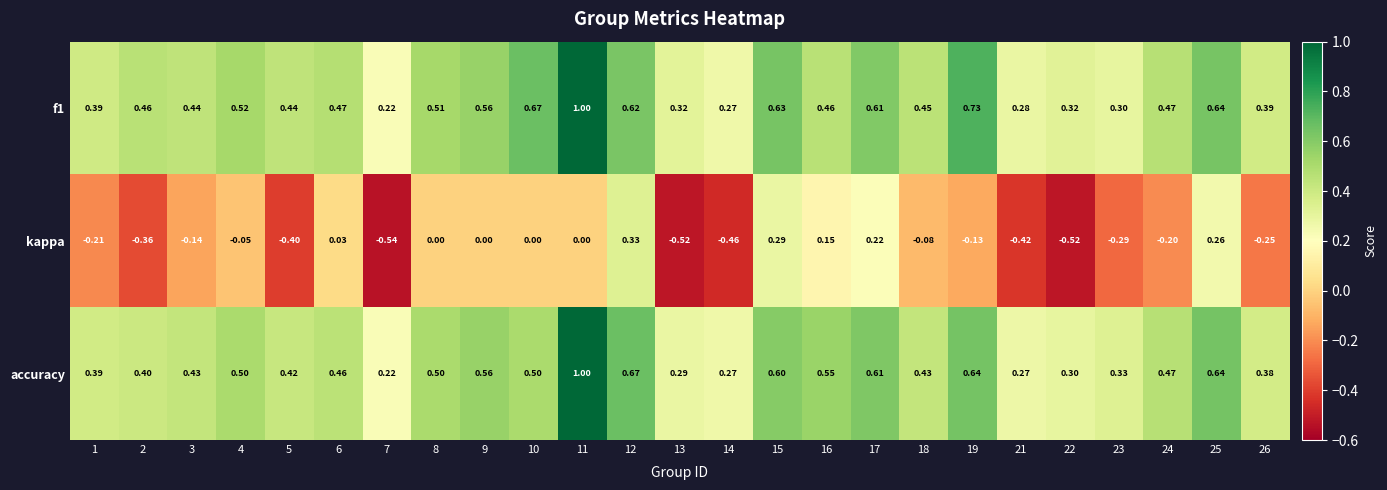

Which series changed the most between 6 and 17?

kappa